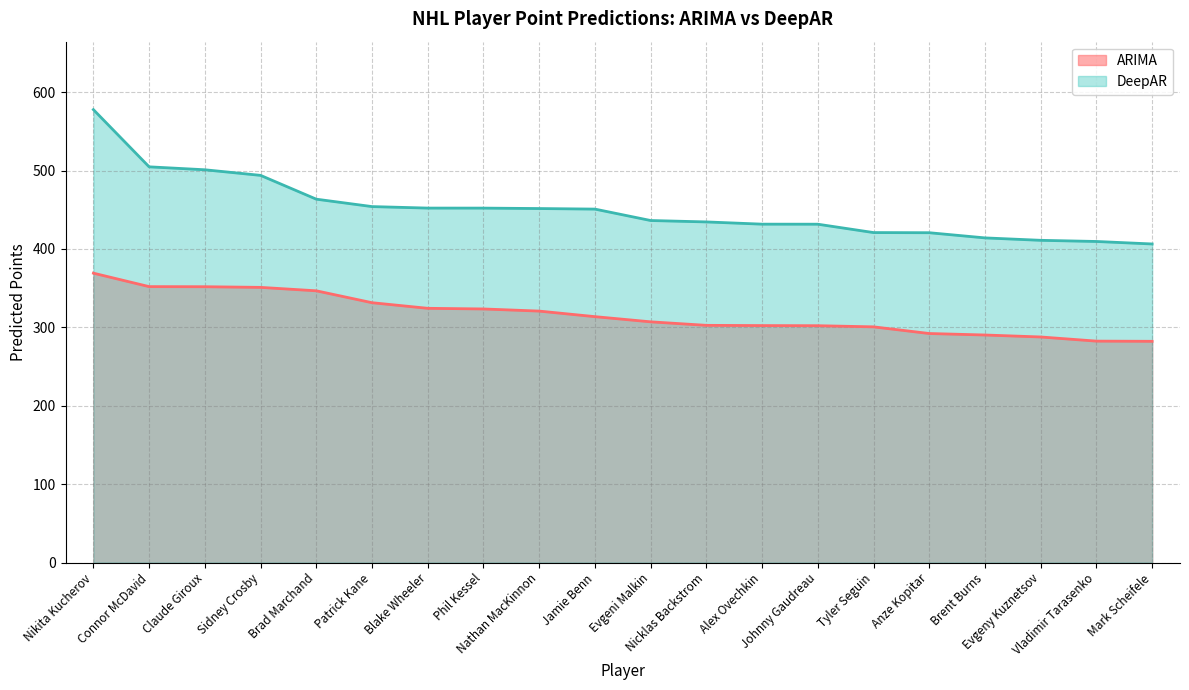

Between Sidney Crosby and Evgeny Kuznetsov, which series saw the biggest shift?

DeepAR